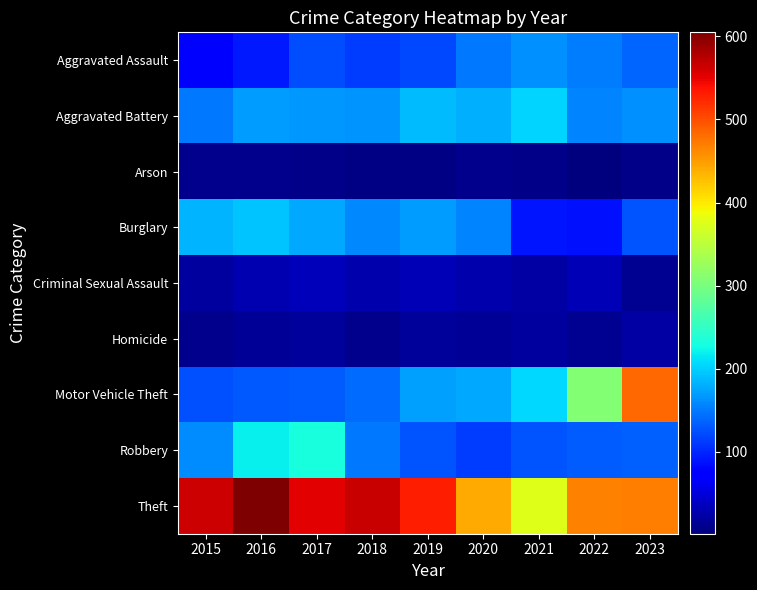

Between 2023 and 2016, which is larger?

2023